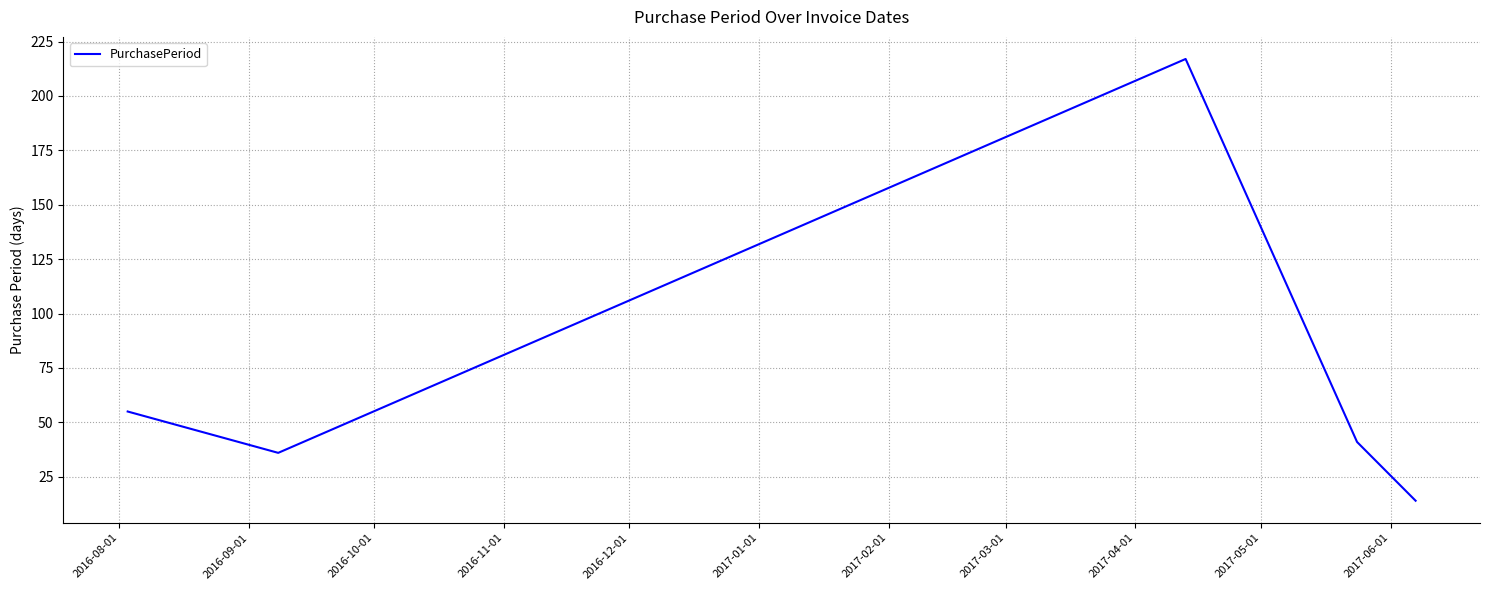

What is the greatest value displayed?

217